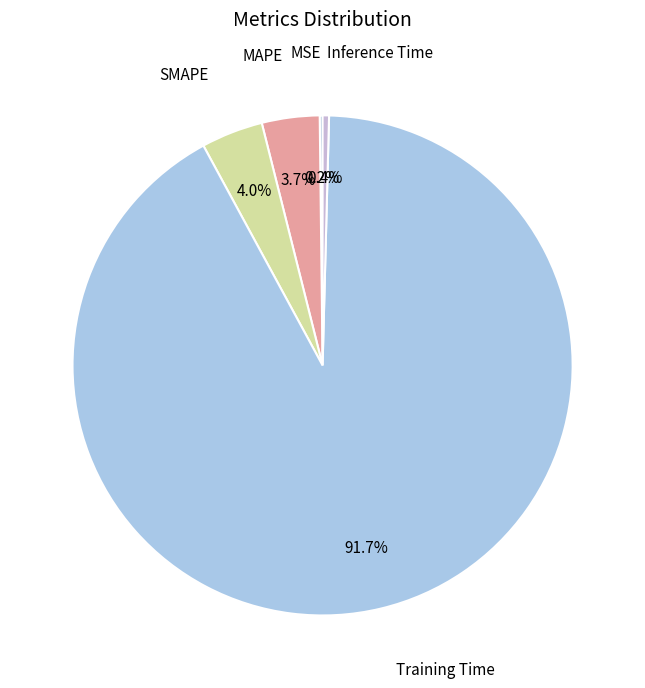

Does Training Time represent more than half of the total?

Yes